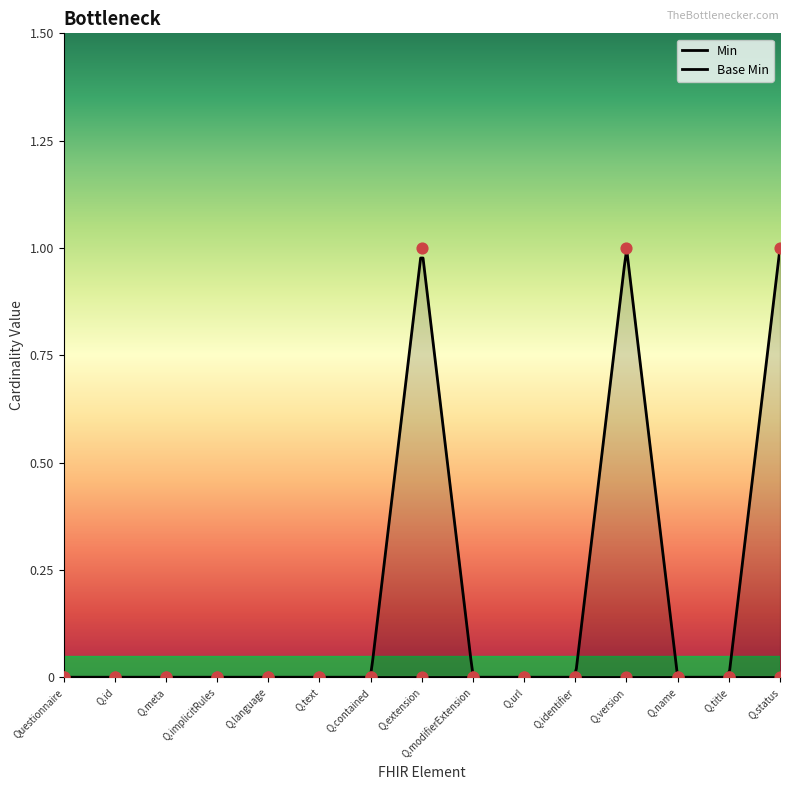

Which has a higher value, Q.contained or Q.extension?

Q.extension